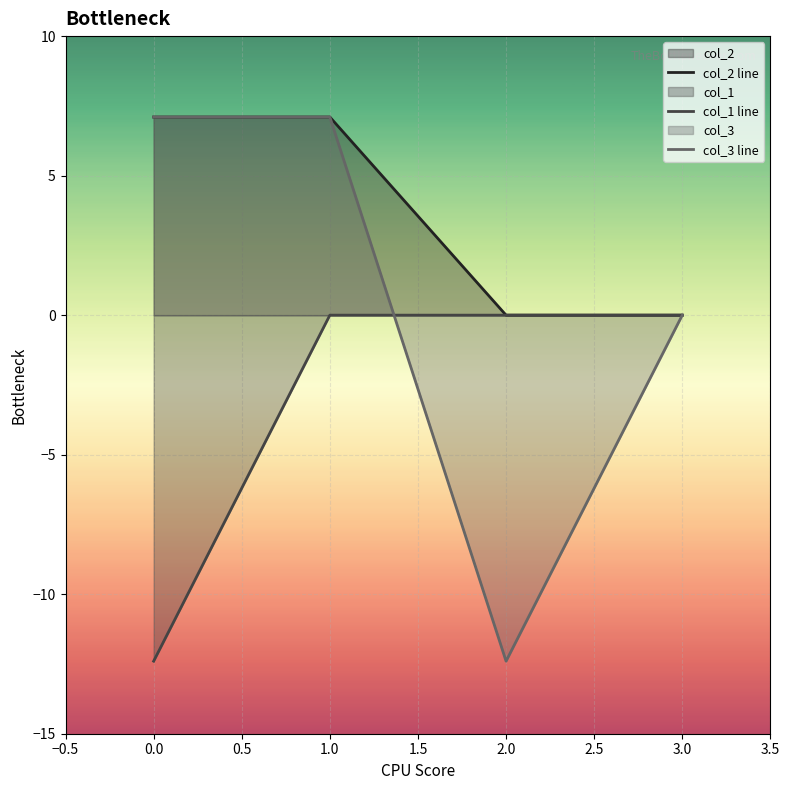

The value of col_2 line at 0.0 is 4.3. True or false?

False